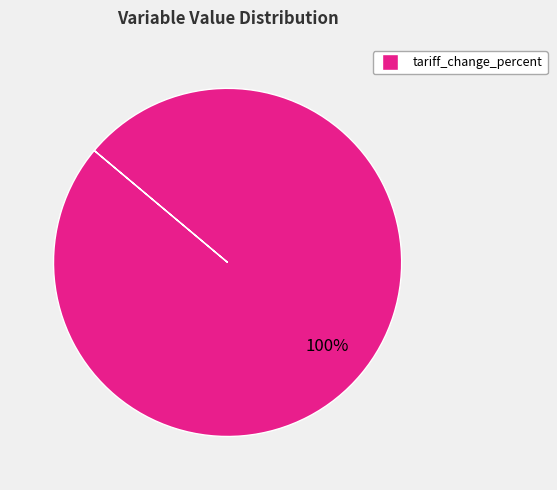

How many segments does this pie chart have?

1